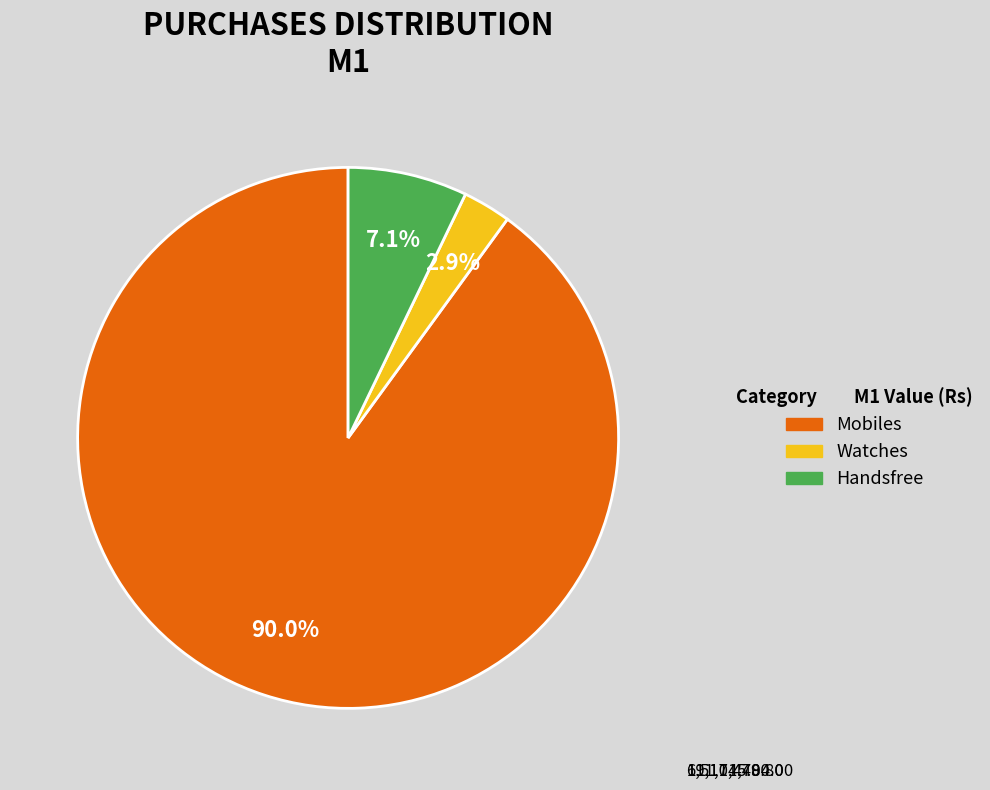

What is the majority slice?

Mobiles